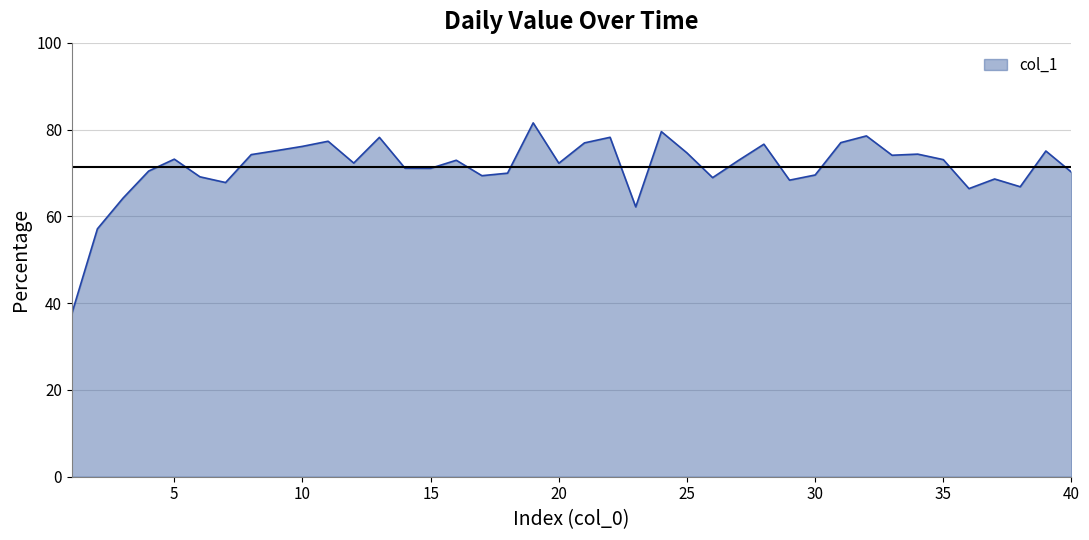

What is the difference between the maximum and minimum values?

44.0